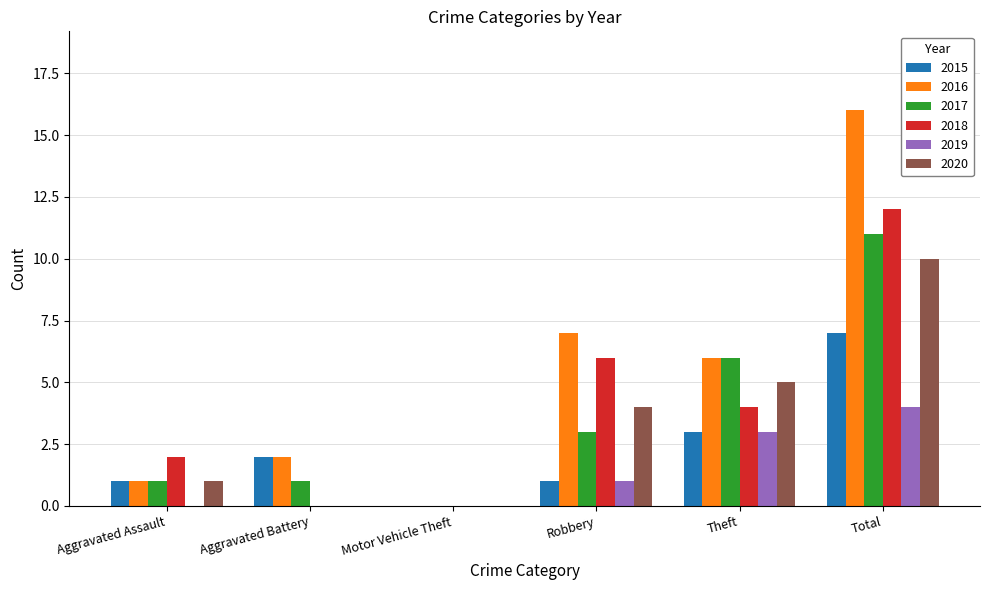

What is the maximum value shown in the chart?

16